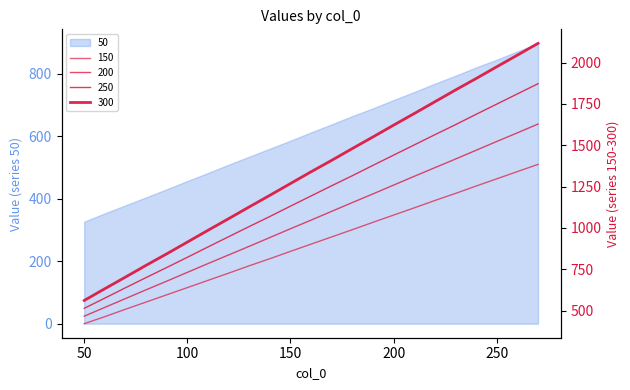

List the labels in order of 250 value, largest first.

270, 260, 250, 240, 230, 220, 210, 200, 190, 180, 170, 160, 150, 140, 130, 120, 110, 100, 90, 80, 70, 60, 50